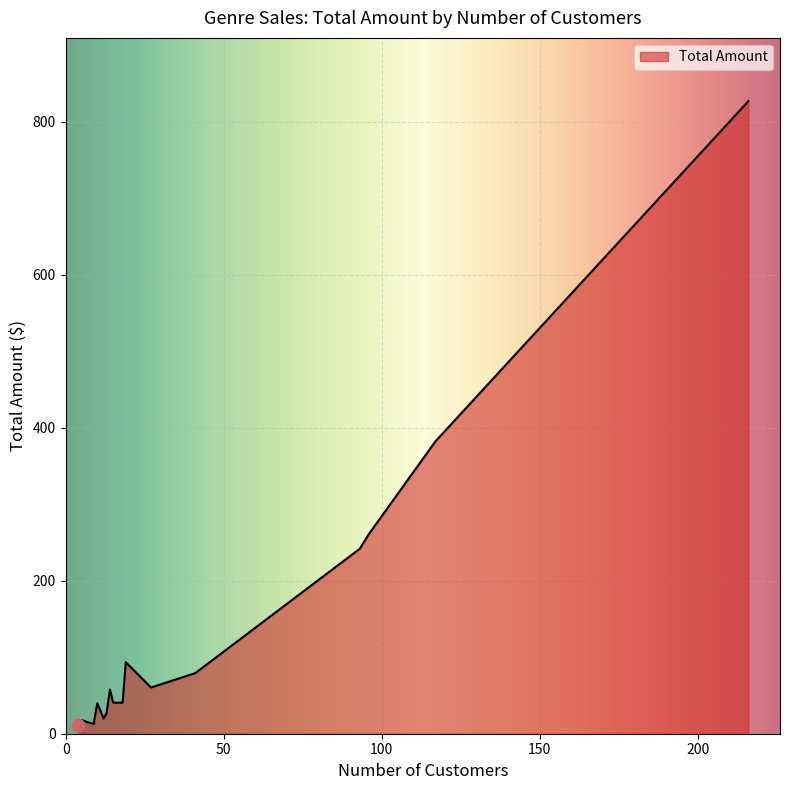

What is the change in value from 10 to 13?

-12.1